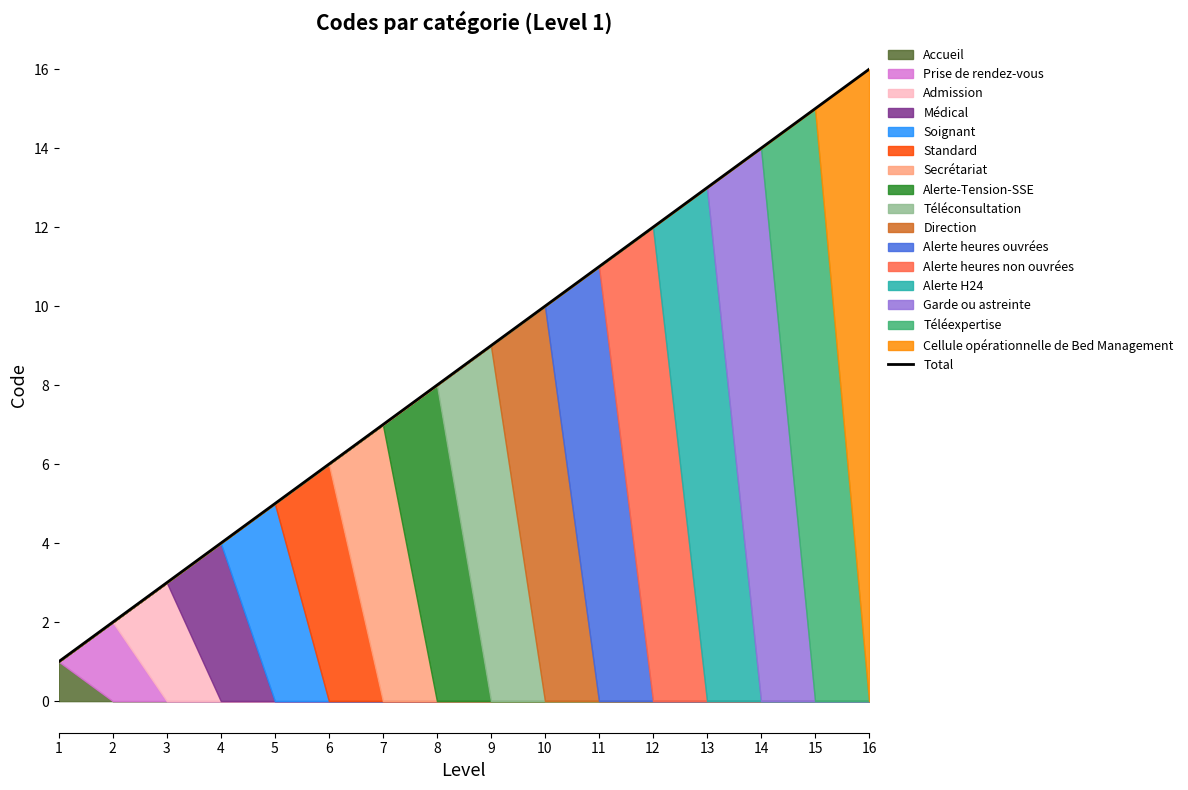

Rank the categories by value from highest to lowest.

16, 15, 14, 13, 12, 11, 10, 9, 8, 7, 6, 5, 4, 3, 2, 1